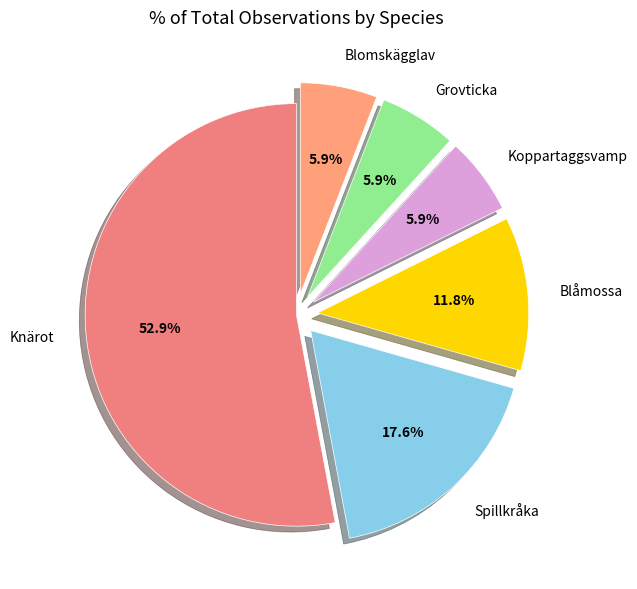

Count the number of slices in the pie.

6